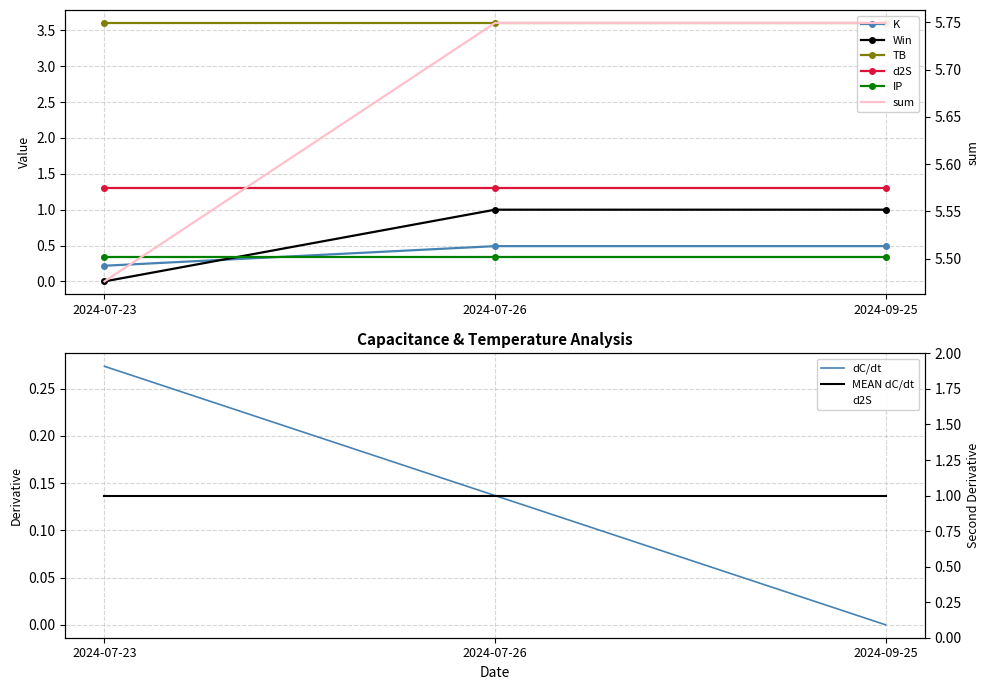

Which label corresponds to the largest value in the chart?

2024-07-26